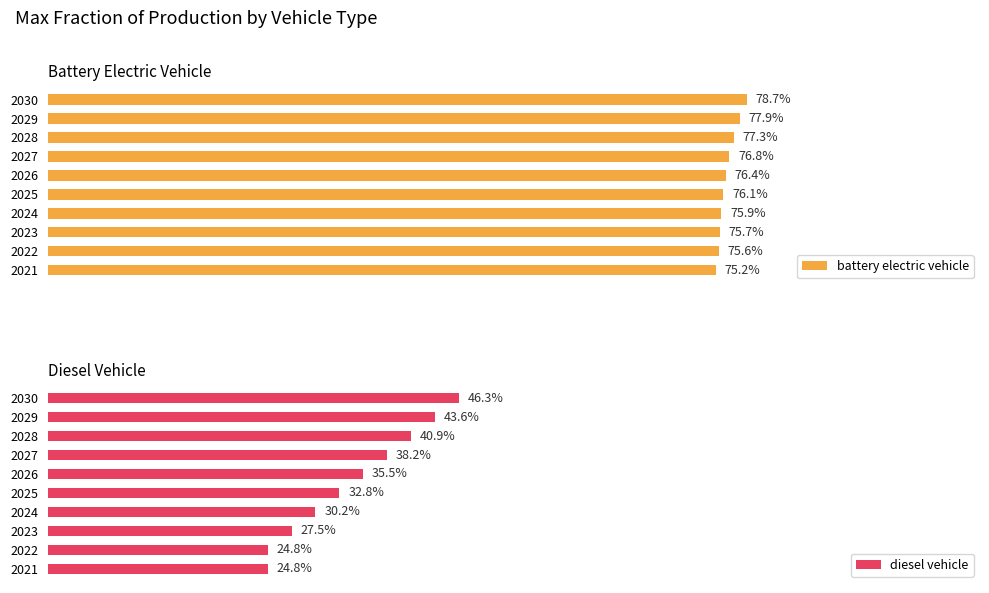

What is the maximum value for diesel vehicle?

0.5